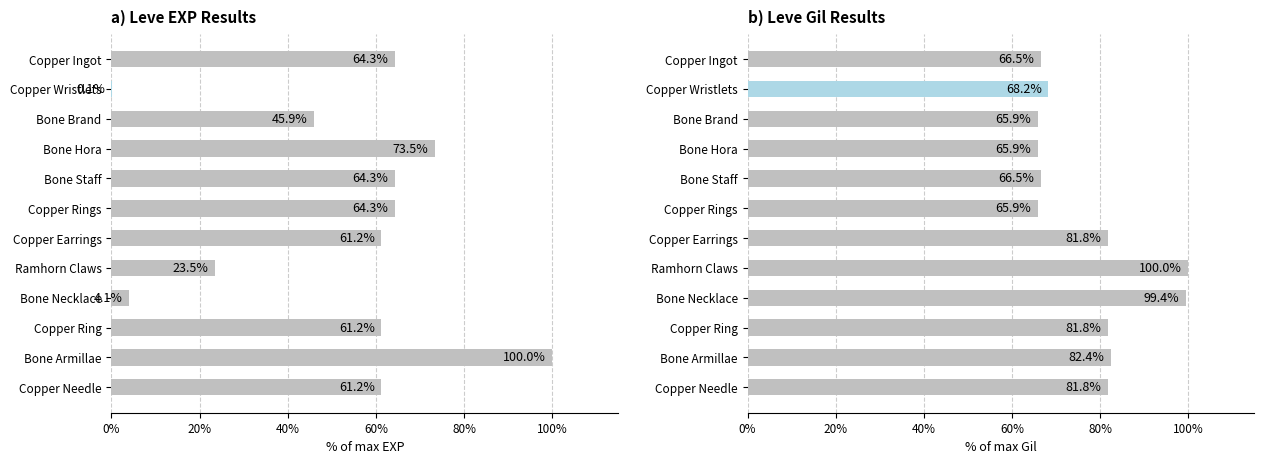

What is the greatest value displayed?

100.0